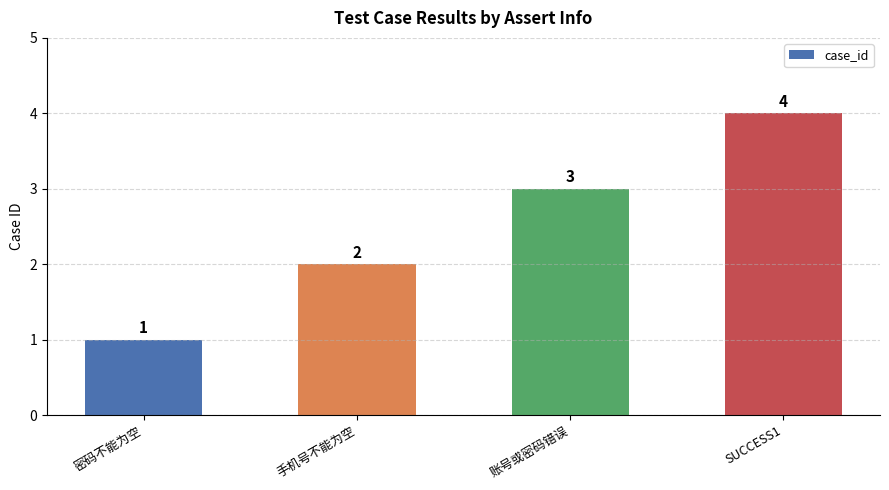

Reading right to left, what are all the values shown in this chart?

SUCCESS1=4	账号或密码错误=3	手机号不能为空=2	密码不能为空=1